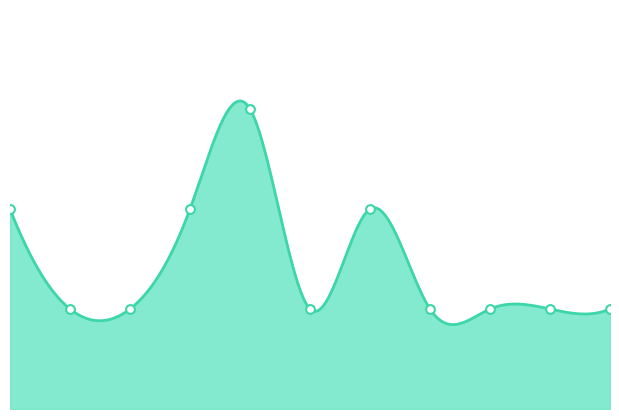

Between 2022 and 2017, which is larger?

2022